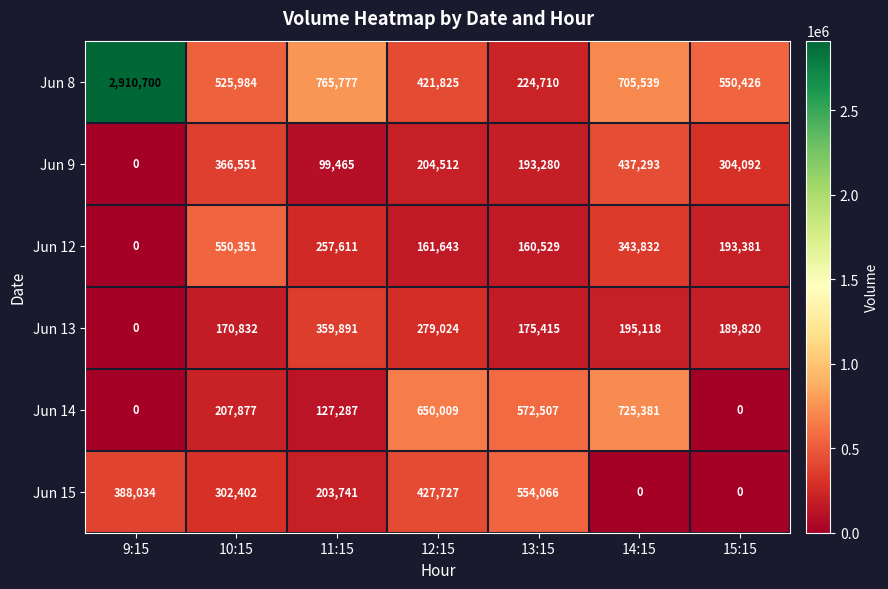

At which label is Jun 8 closest to 1567705?

11:15